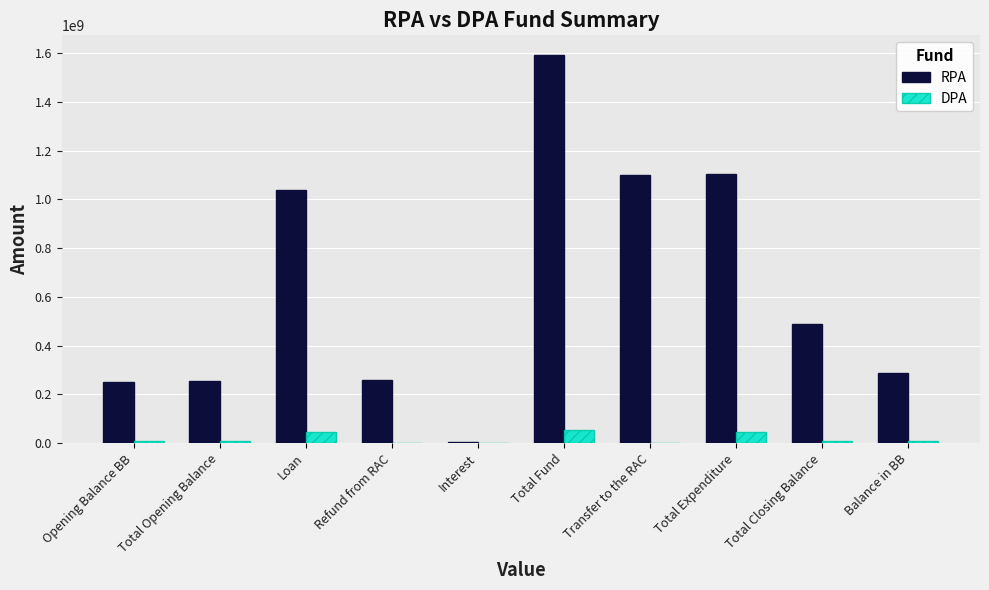

Between Transfer to the RAC and Total Closing Balance, which series saw the biggest shift?

RPA